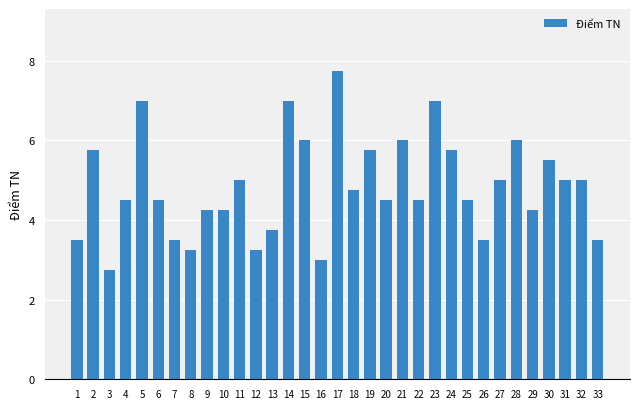

The value at 28 is 4.2. True or false?

False